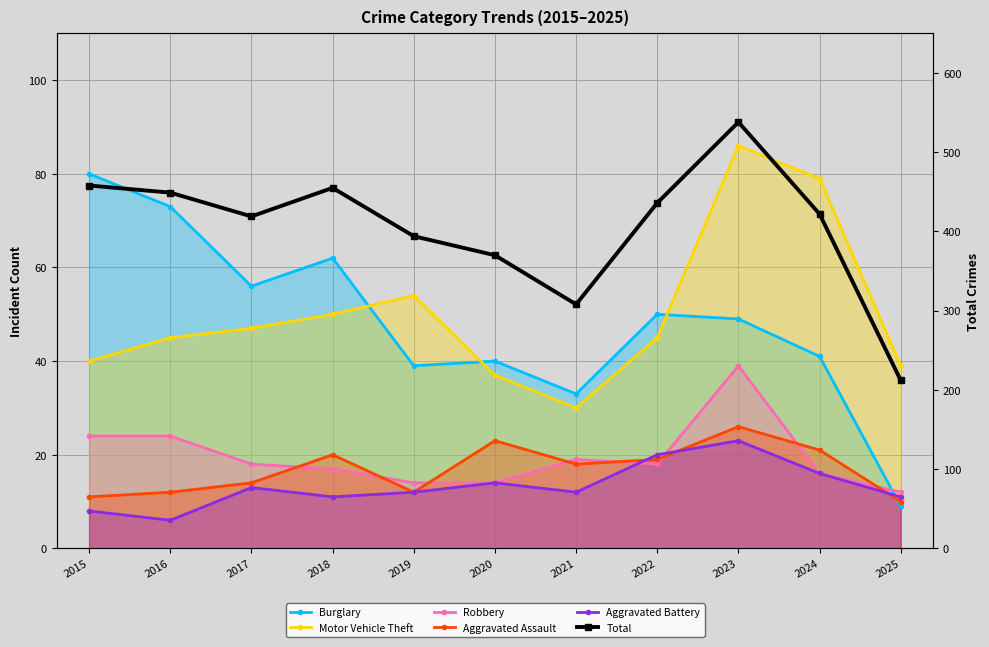

Is it true that Total equals 672 at 2022?

False